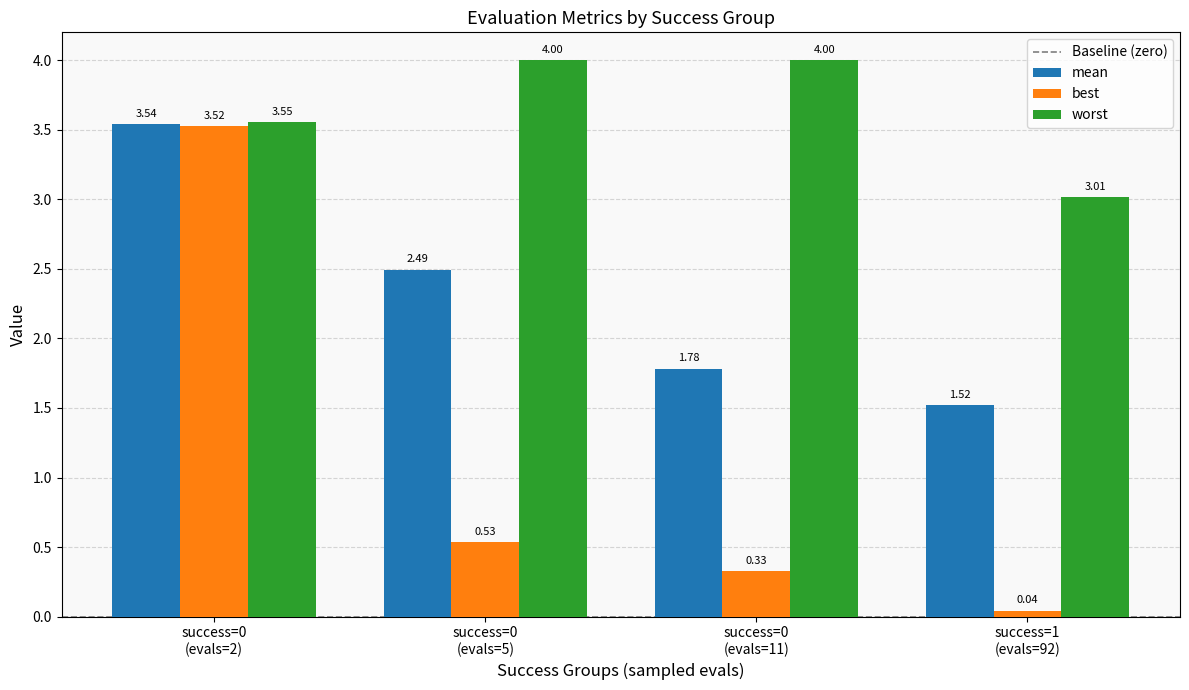

What is the average value of the best series?

1.1